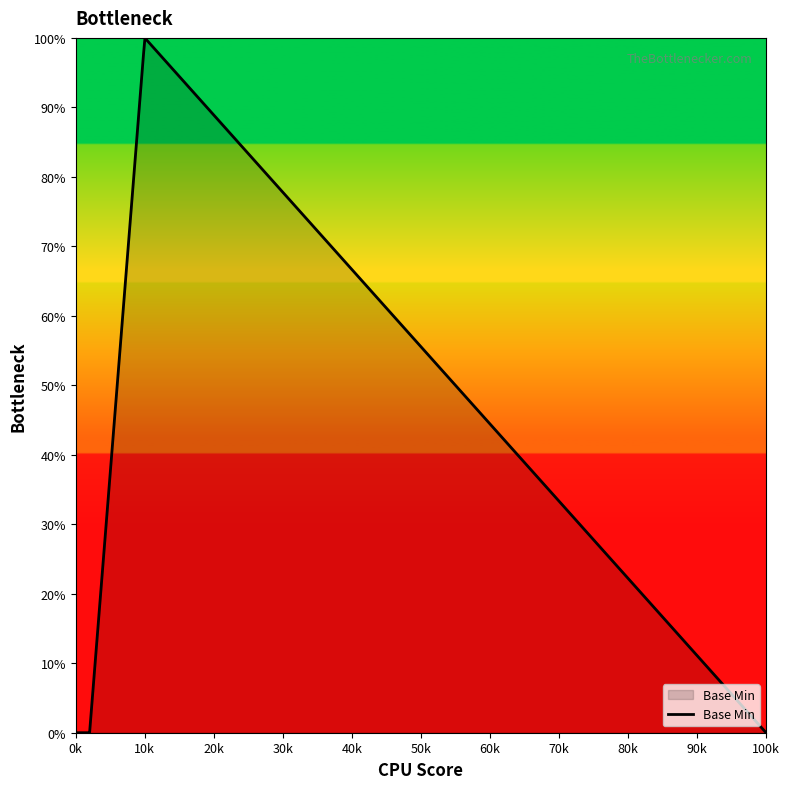

List the labels in order of value, smallest first.

0, 0, 0, 0, 1